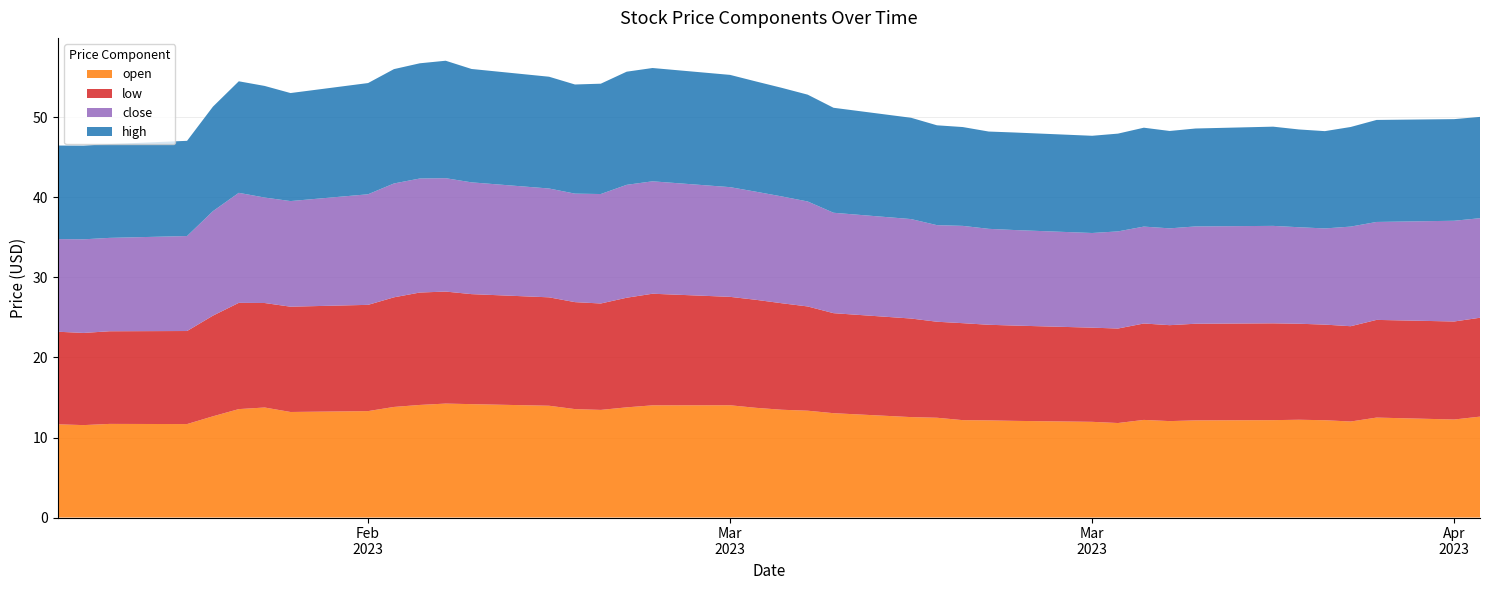

Reading right to left, transcribe all the data shown in this chart.

open: 39=11.7	38=11.6	37=11.7	36=11.7	35=12.7	34=13.6	33=13.8	32=13.2	31=13.3	30=13.8	29=14.1	28=14.2	27=14.2	26=14.0	25=13.6	24=13.4	23=13.8	22=14.0	21=14.0	20=13.7	19=13.5	18=13.3	17=13.0	16=12.6	15=12.5	14=12.2	13=12.1	12=12.1	11=12.0	10=11.8	9=12.2	8=12.1	7=12.1	6=12.2	5=12.2	4=12.2	3=12.0	2=12.5	1=12.2	0=12.6
low: 39=11.6	38=11.5	37=11.6	36=11.6	35=12.6	34=13.3	33=13.1	32=13.2	31=13.3	30=13.7	29=14.1	28=14.0	27=13.8	26=13.6	25=13.4	24=13.3	23=13.7	22=13.9	21=13.6	20=13.5	19=13.3	18=13.0	17=12.5	16=12.3	15=12.0	14=12.1	13=11.9	12=11.9	11=11.8	10=11.8	9=12.1	8=12.0	7=12.1	6=12.1	5=12.0	4=11.9	3=11.9	2=12.2	1=12.2	0=12.4
close: 39=11.6	38=11.7	37=11.7	36=11.9	35=13.1	34=13.8	33=13.2	32=13.2	31=13.8	30=14.2	29=14.2	28=14.2	27=14.0	26=13.6	25=13.6	24=13.7	23=14.1	22=14.1	21=13.7	20=13.5	19=13.3	18=13.1	17=12.6	16=12.4	15=12.1	14=12.2	13=12.0	12=11.9	11=11.8	10=12.1	9=12.1	8=12.1	7=12.2	6=12.2	5=12.1	4=12.0	3=12.4	2=12.2	1=12.6	0=12.4
high: 39=11.7	38=11.7	37=11.7	36=11.9	35=13.1	34=13.9	33=13.9	32=13.5	31=13.9	30=14.3	29=14.4	28=14.7	27=14.2	26=14.0	25=13.6	24=13.8	23=14.1	22=14.2	21=14.0	20=13.8	19=13.6	18=13.3	17=13.1	16=12.7	15=12.5	14=12.3	13=12.2	12=12.2	11=12.2	10=12.2	9=12.4	8=12.2	7=12.2	6=12.4	5=12.2	4=12.2	3=12.4	2=12.8	1=12.7	0=12.7